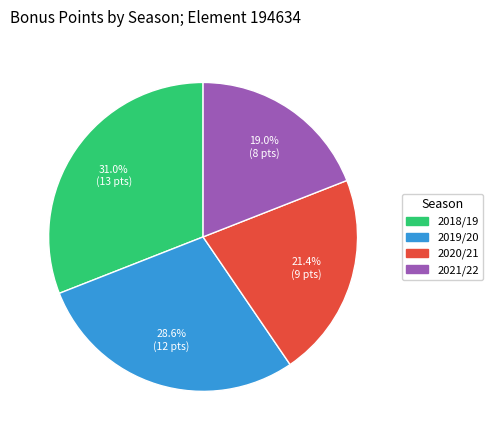

Is there any slice that represents more than half of the pie?

No